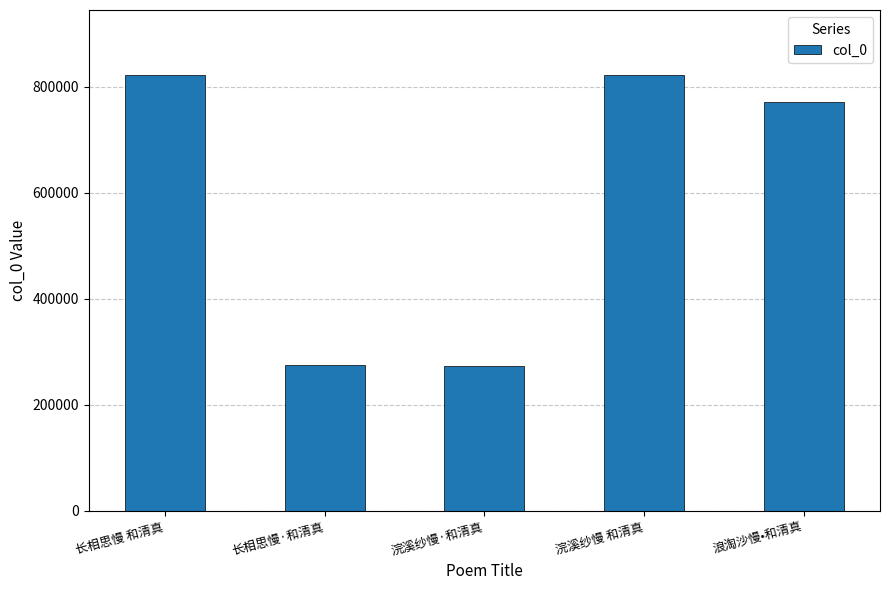

What is the greatest value displayed?

821929